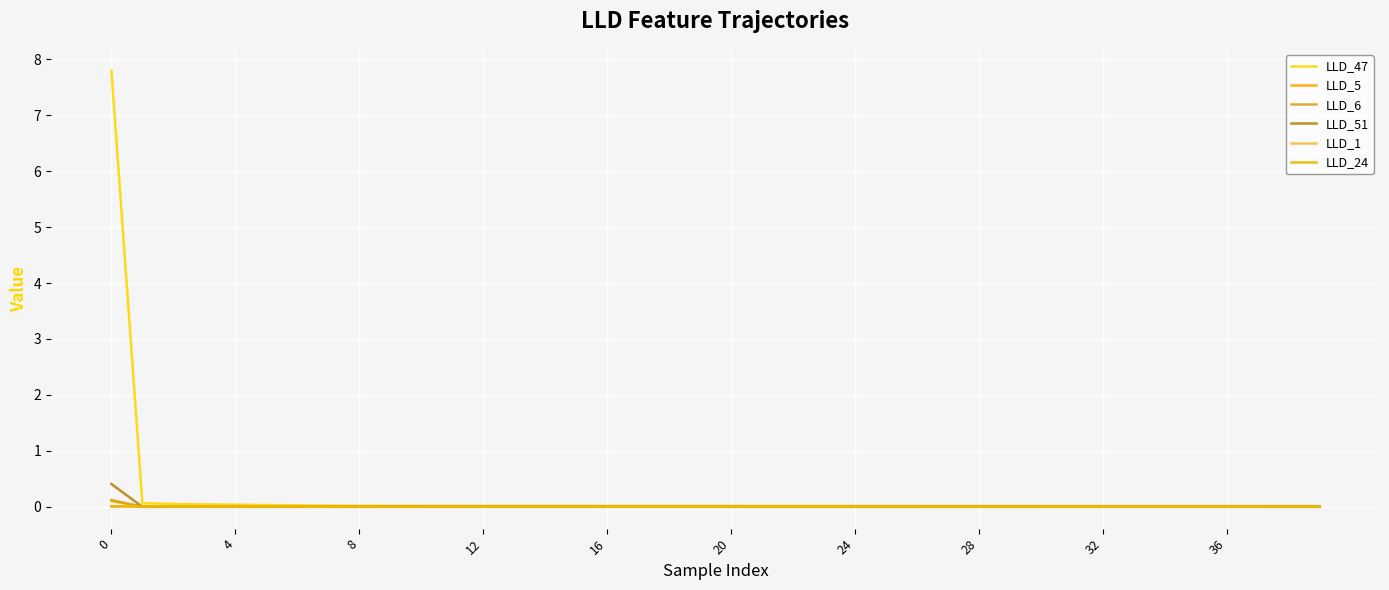

What is the difference between the maximum and second lowest values in the LLD_47 series?

7.8